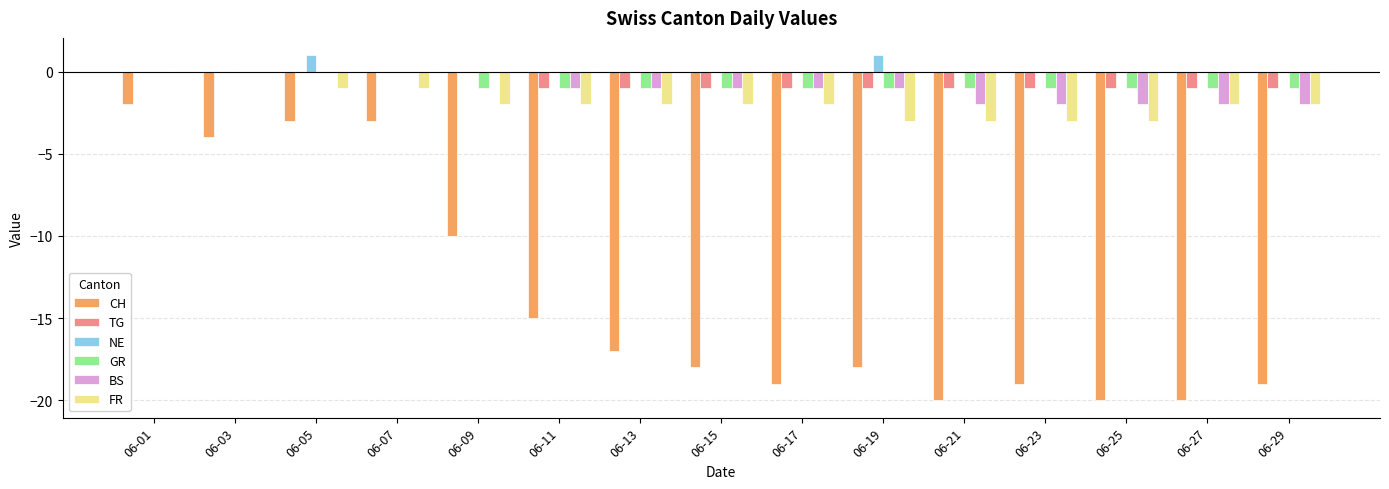

Which series changed the most between 06-11 and 06-15?

CH